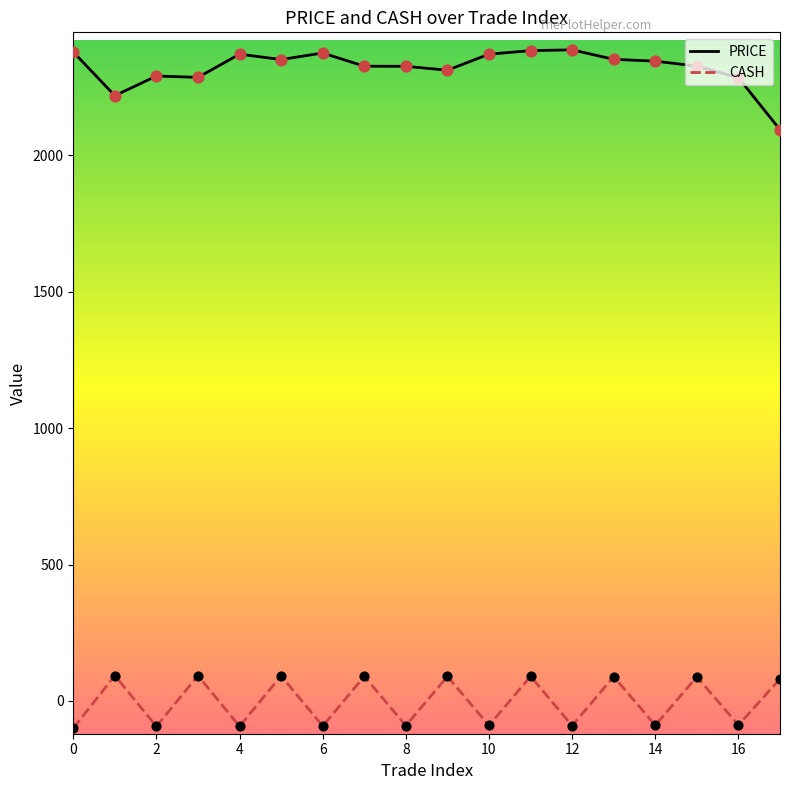

What is the maximum value for CASH?

93.3